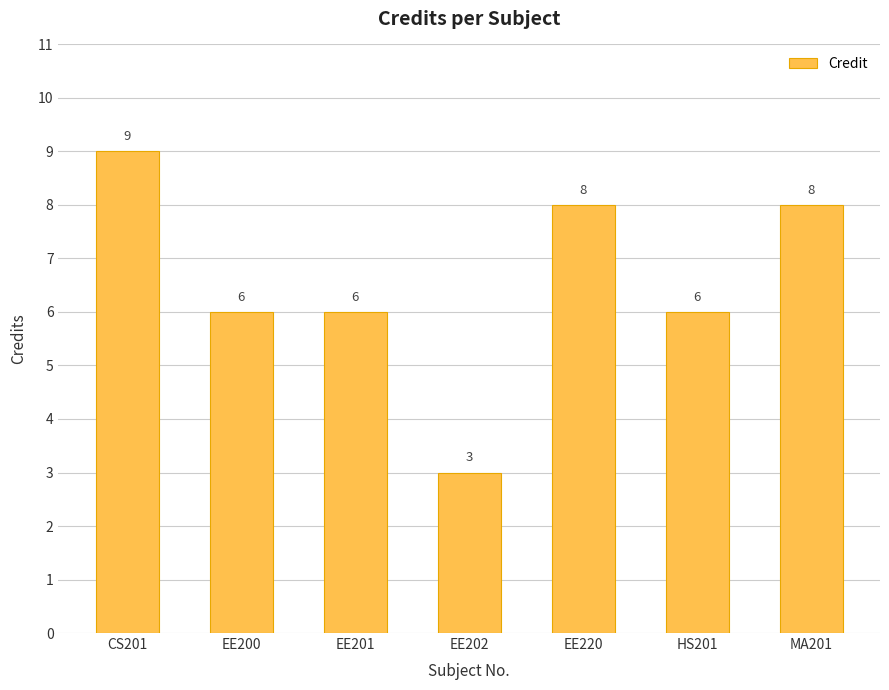

What is the maximum value shown in the chart?

9